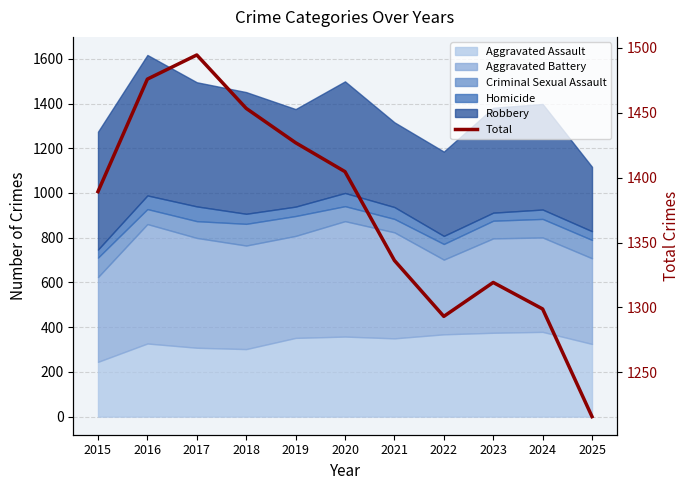

What is the greatest value displayed?

1494.5